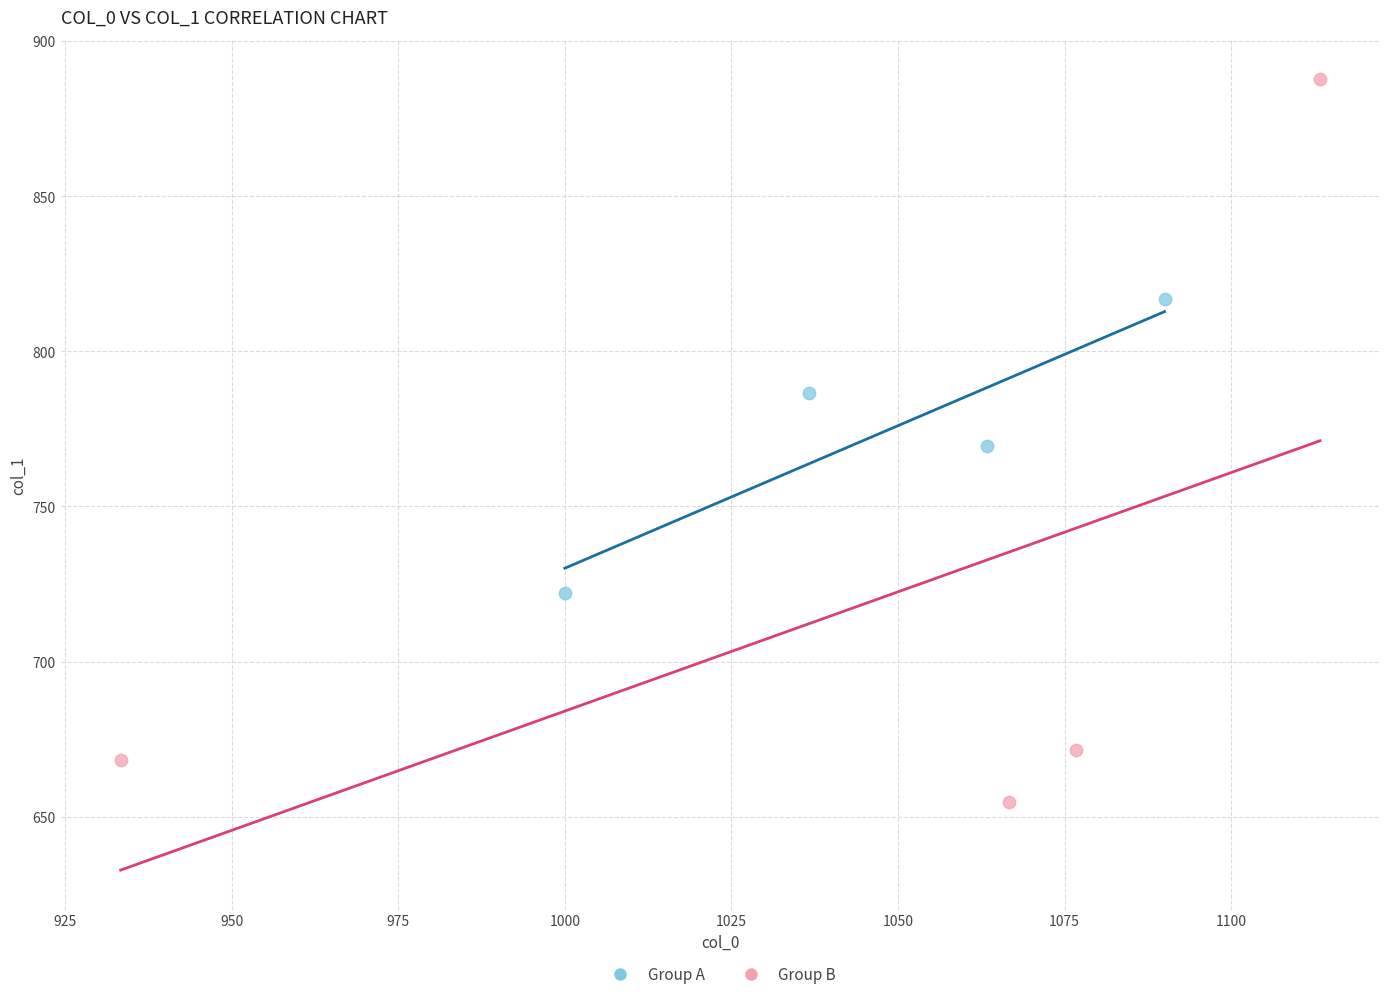

Which series reaches the maximum Y coordinate?

Group B